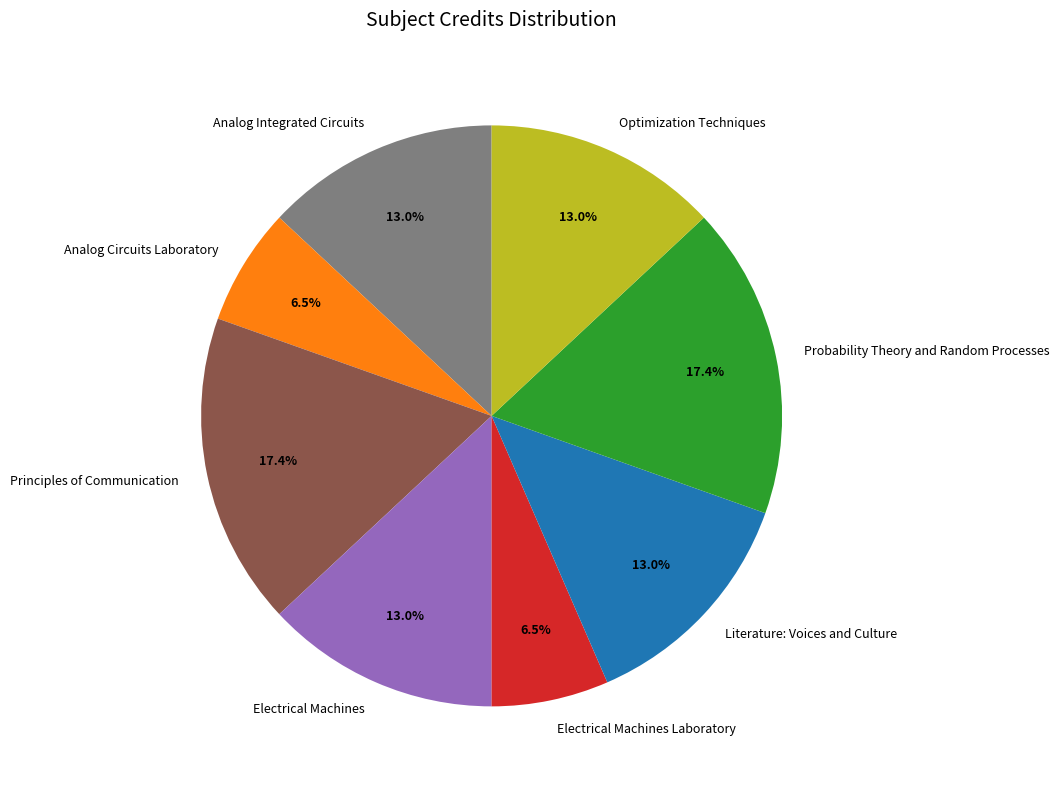

Do Electrical Machines Laboratory and Optimization Techniques together represent more than half of the pie?

No